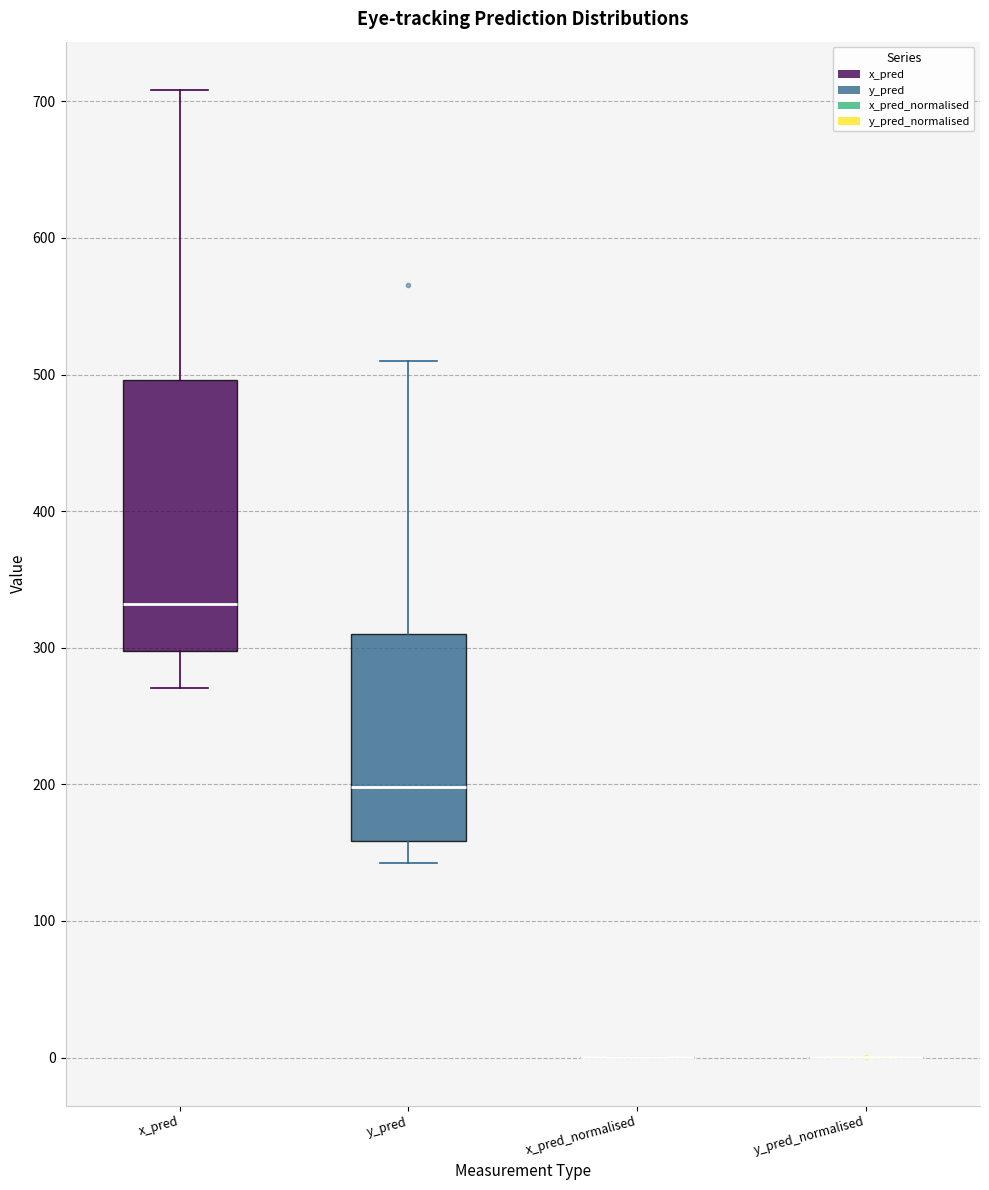

Reading left to right, read every box against the y-axis: the position of its median line, the range the box covers, and the ends of its whiskers. The values are not printed on the chart, so give them approximately, as read against the axis.

x_pred: median 330, box 300 to 500, whiskers 270 to 710
y_pred: median 200, box 160 to 310, whiskers 140 to 510
x_pred_normalised: box collapsed to a line at 0, whiskers 0 to 0
y_pred_normalised: box collapsed to a line at 0, whiskers 0 to 0